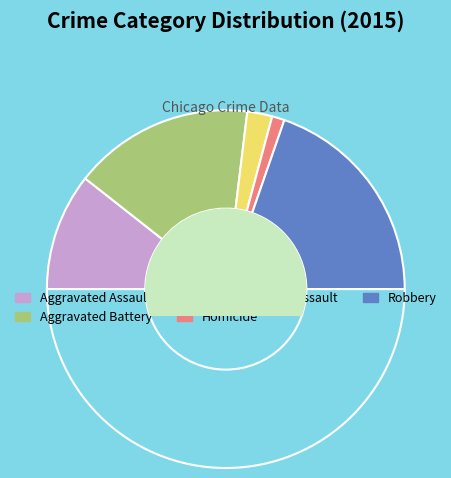

Does Robbery represent more than half of the total?

No